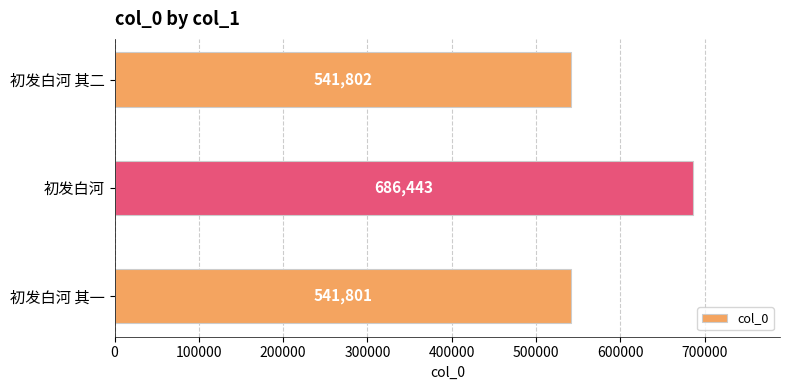

What is the ratio of the value at 初发白河 to the value at 初发白河 其二?

1.3